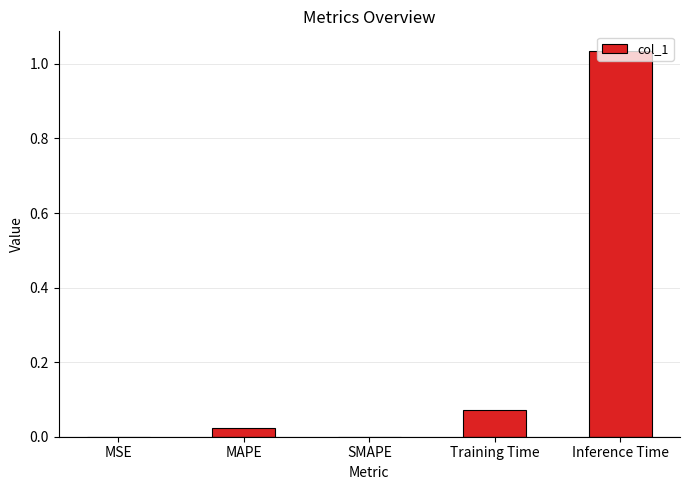

What is the sum of all values?

1.1